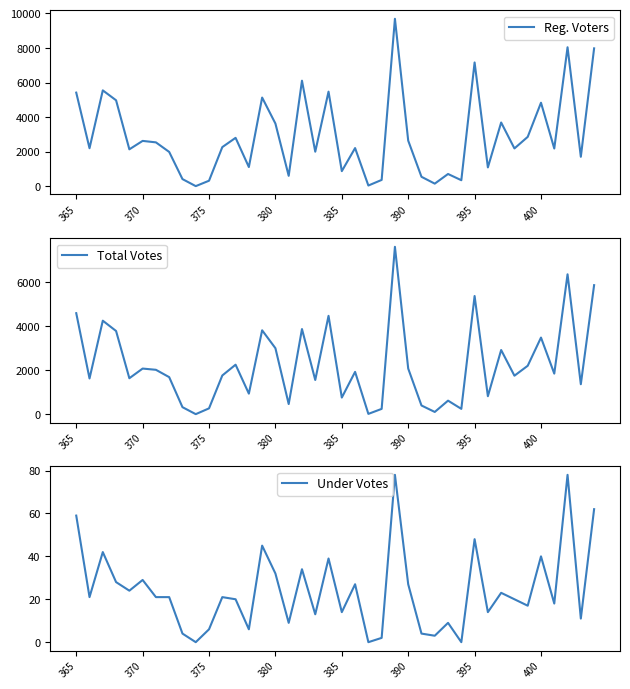

The value of Reg. Voters at 395 is 7163. True or false?

True